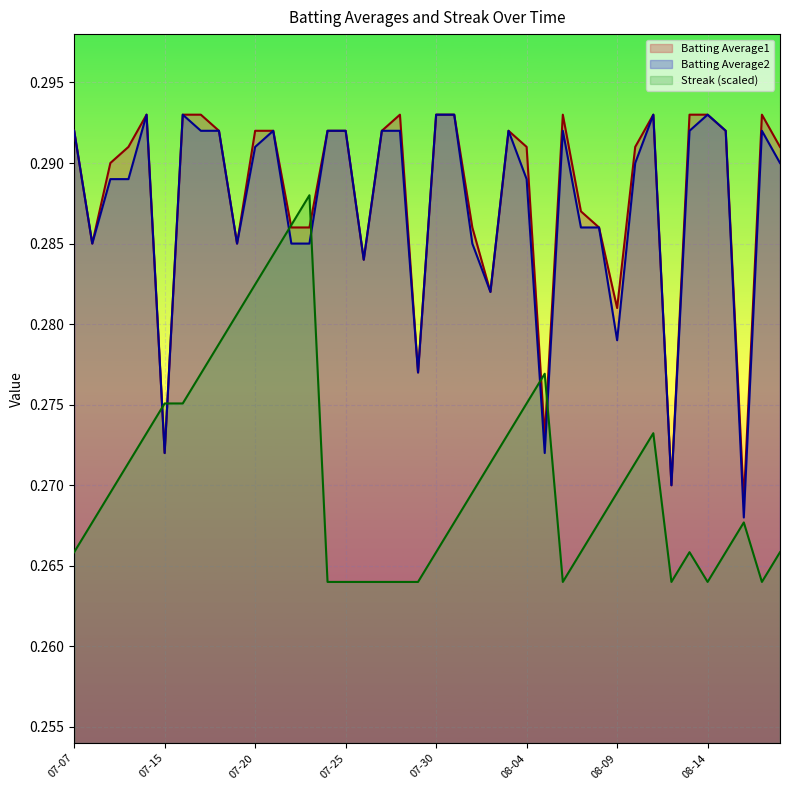

The value of Batting Average2 at 07-20 is 0.1. True or false?

False